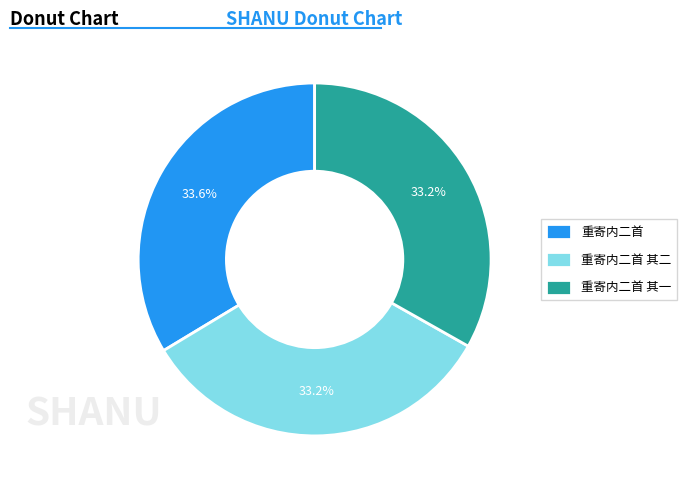

How many segments does this pie chart have?

3